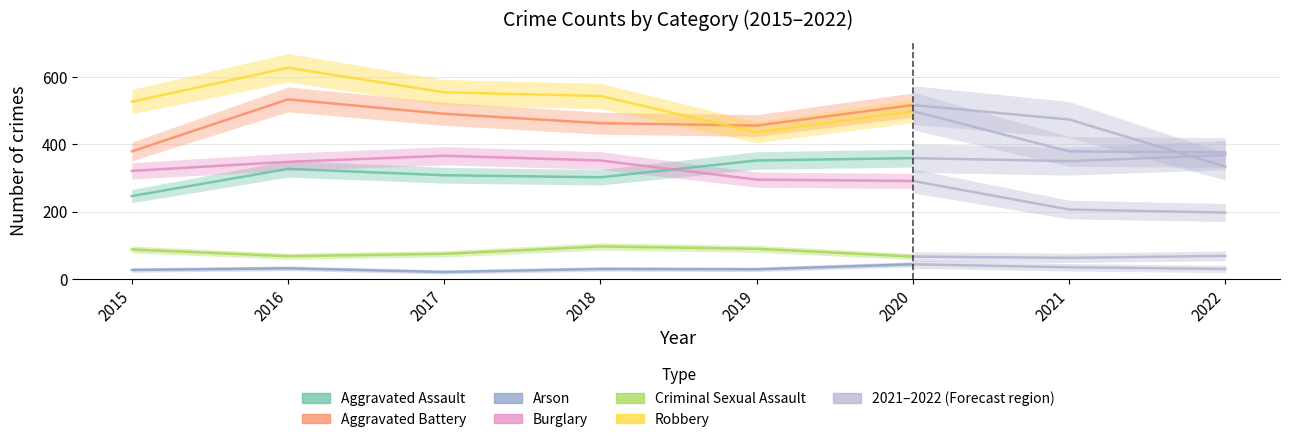

Which series has the largest range (max minus min)?

Robbery